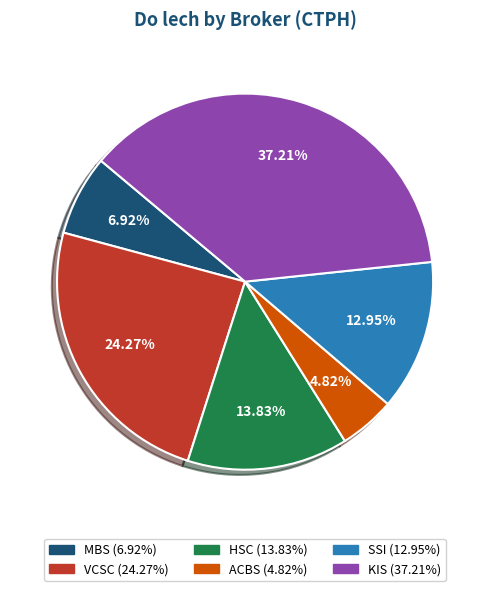

Does any single category account for the majority?

No